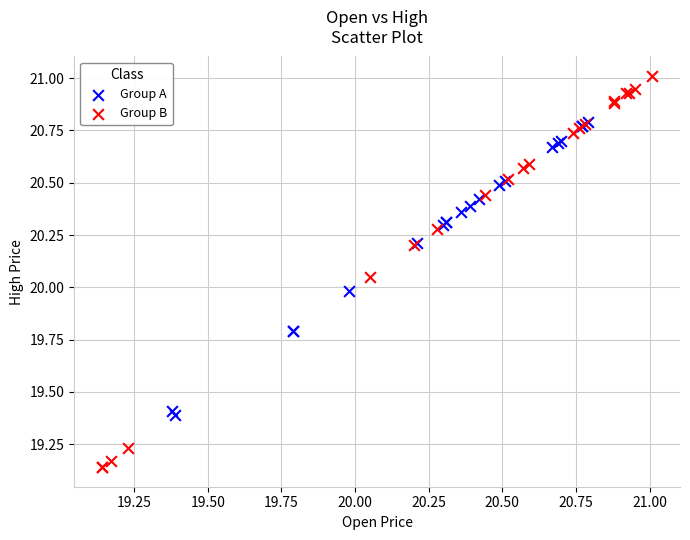

Which series contains the lowest Y value?

Group B